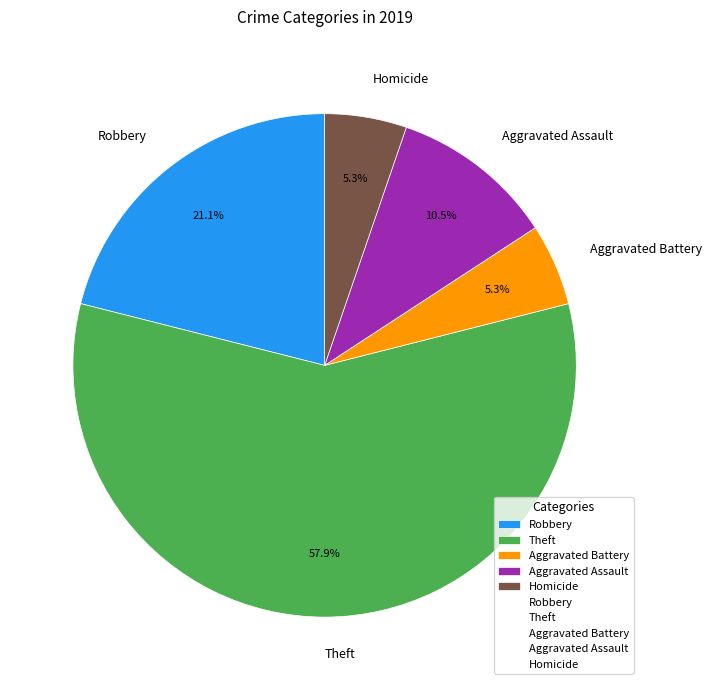

Is the sum of Theft and Robbery greater than half?

Yes